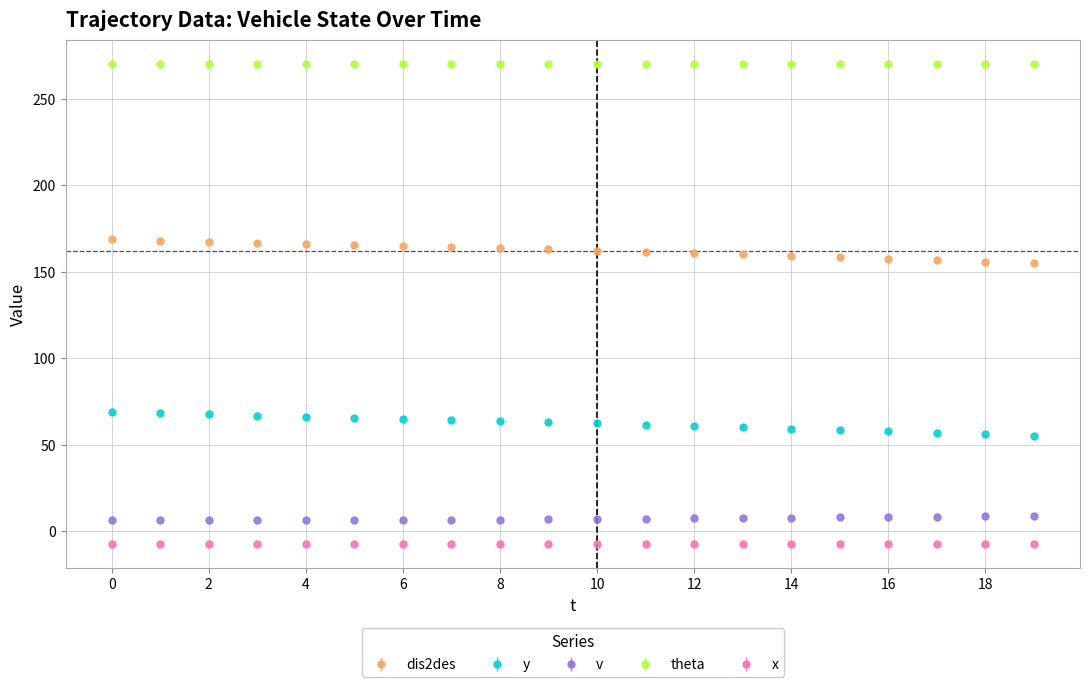

True or false: x and v intersect in this chart.

False